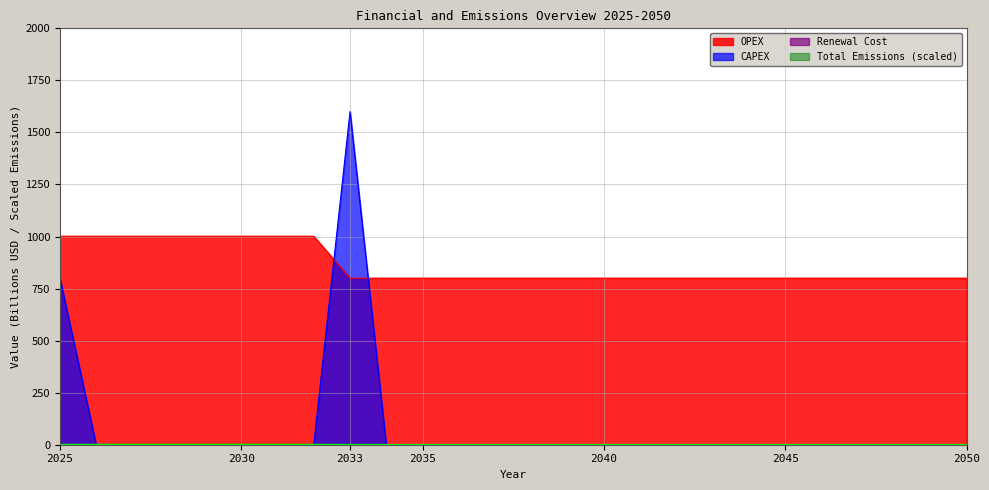

The value of CAPEX at 2031 is 0.0. True or false?

True